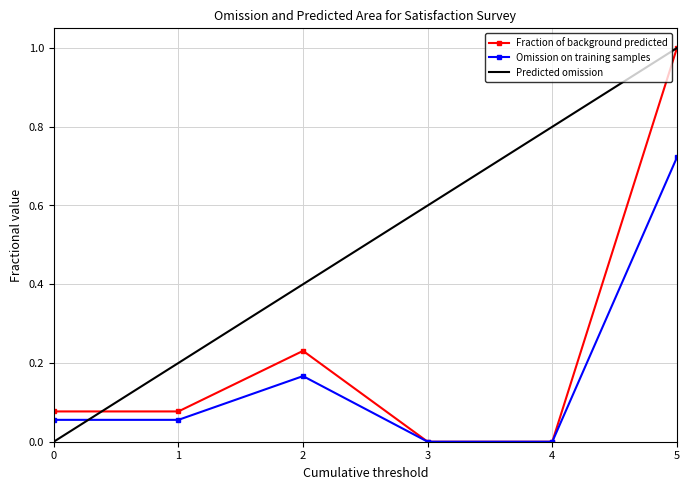

What is the maximum value for Fraction of background predicted?

1.0